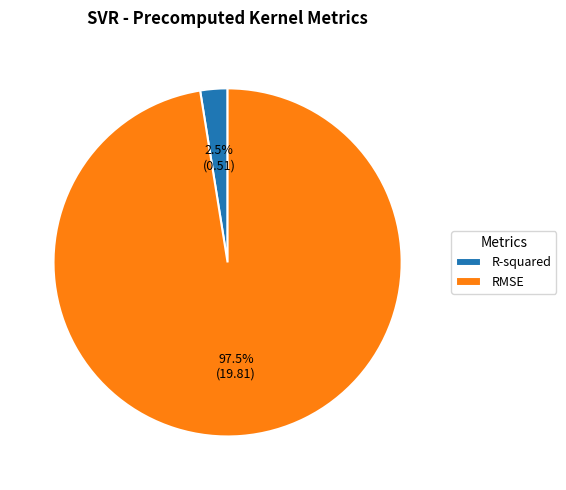

Which slice is the largest?

RMSE